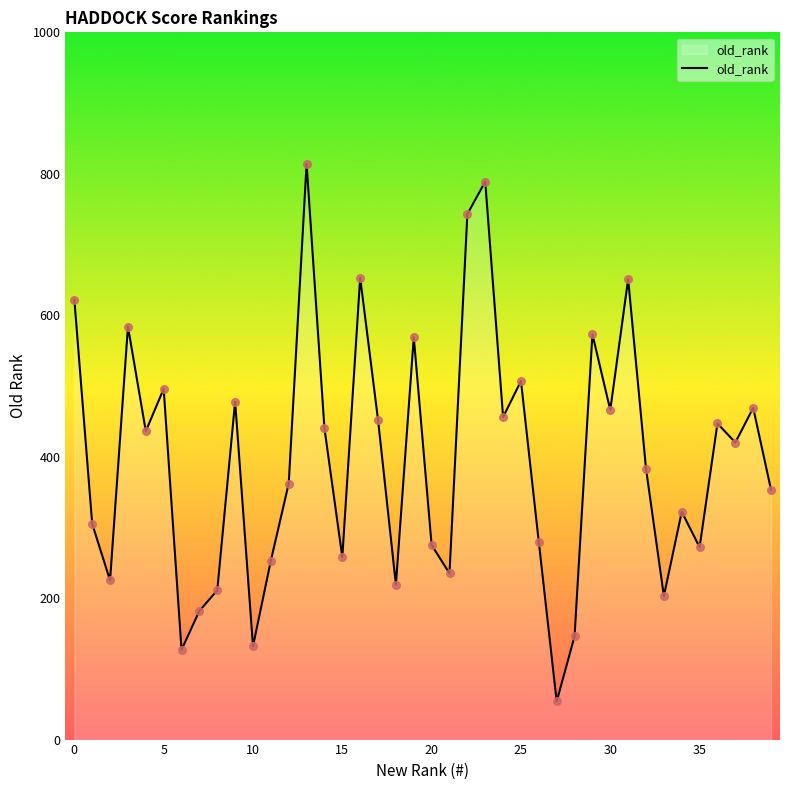

What is the minimum value shown in the chart?

54